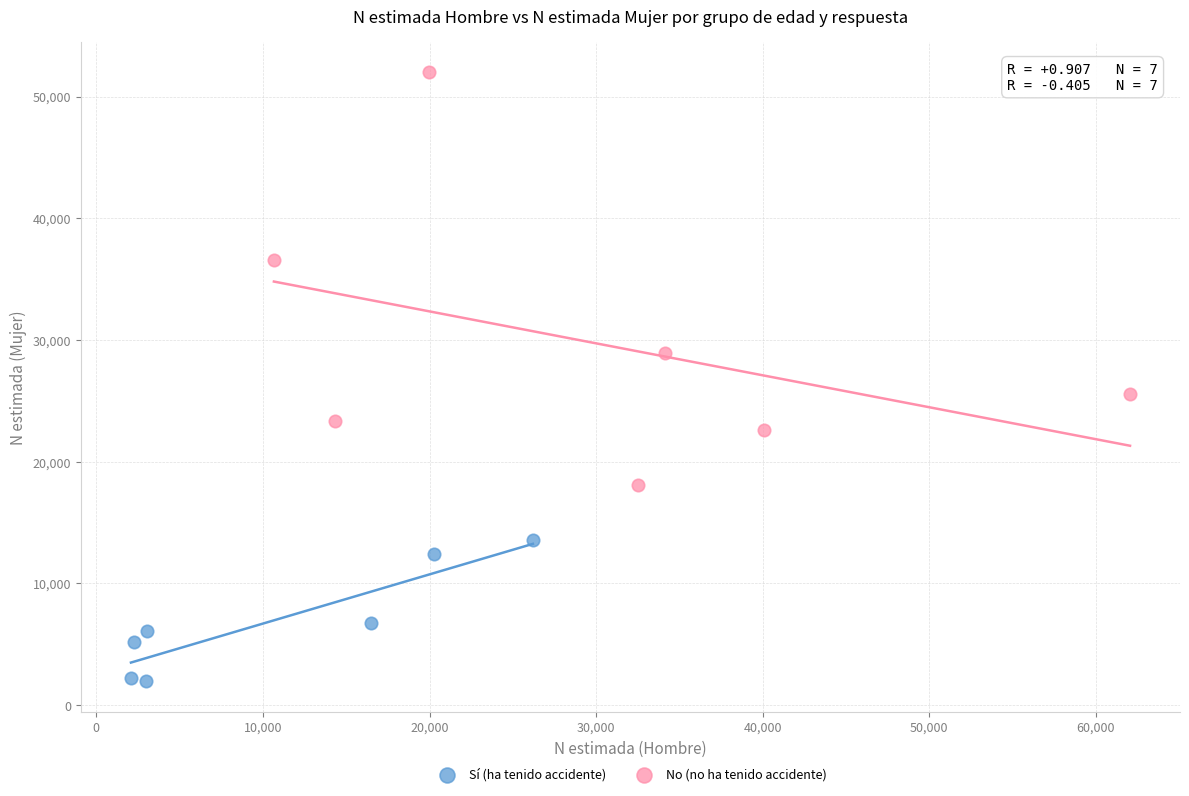

What are all the series names shown in the legend?

Sí (ha tenido accidente), No (no ha tenido accidente)